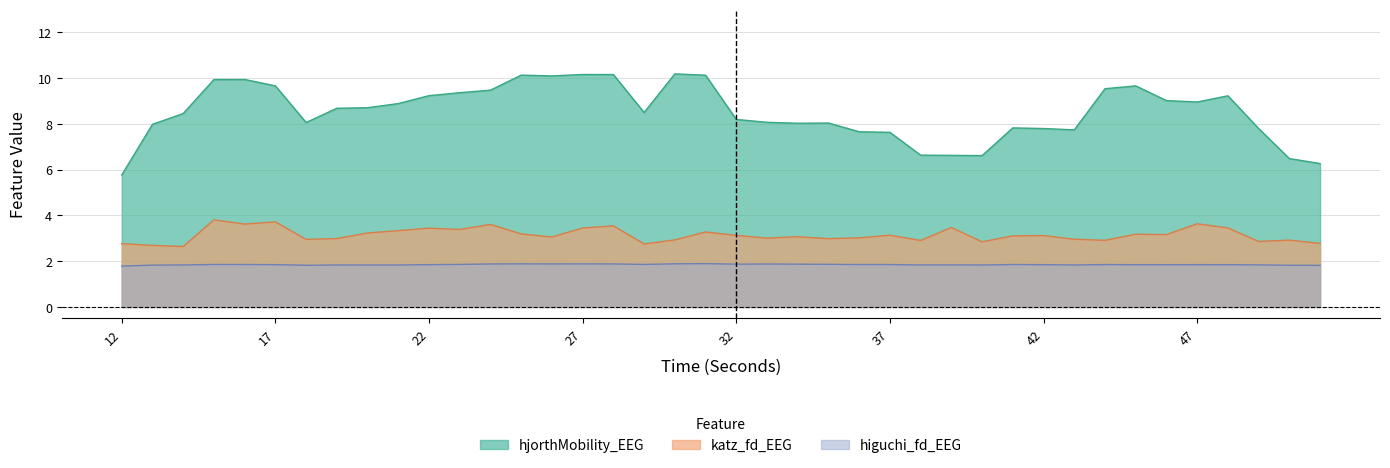

What is the difference between the maximum and minimum values in the katz_fd_EEG series?

1.2